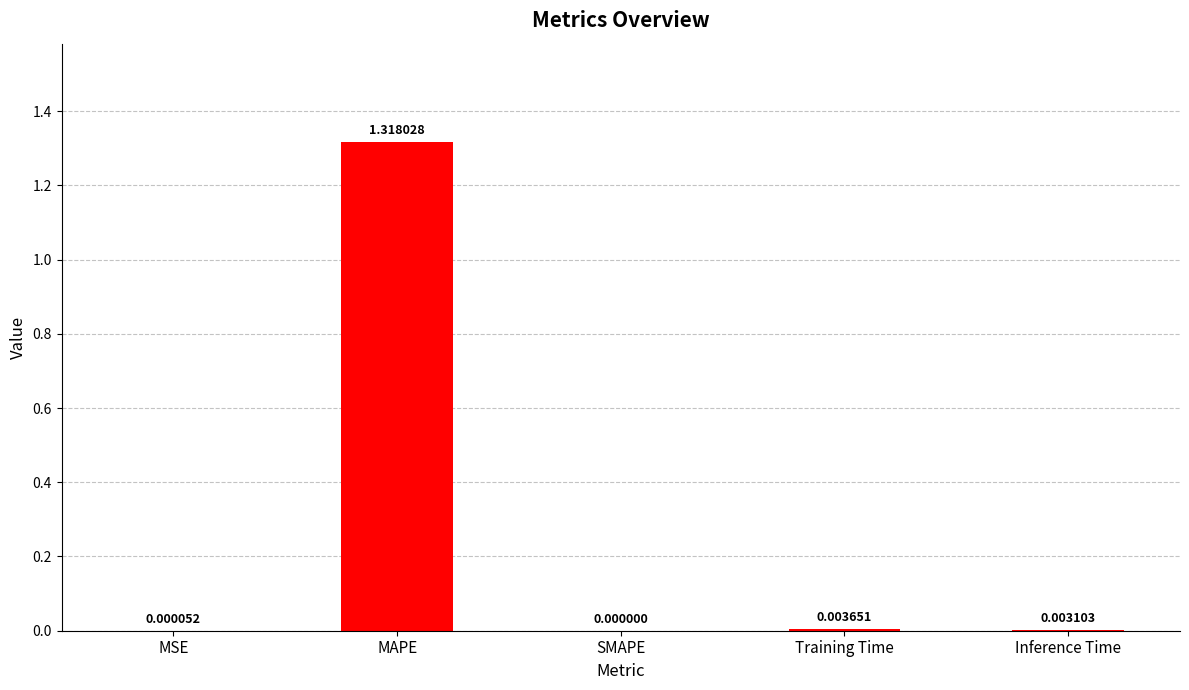

Are the bars horizontal?

No